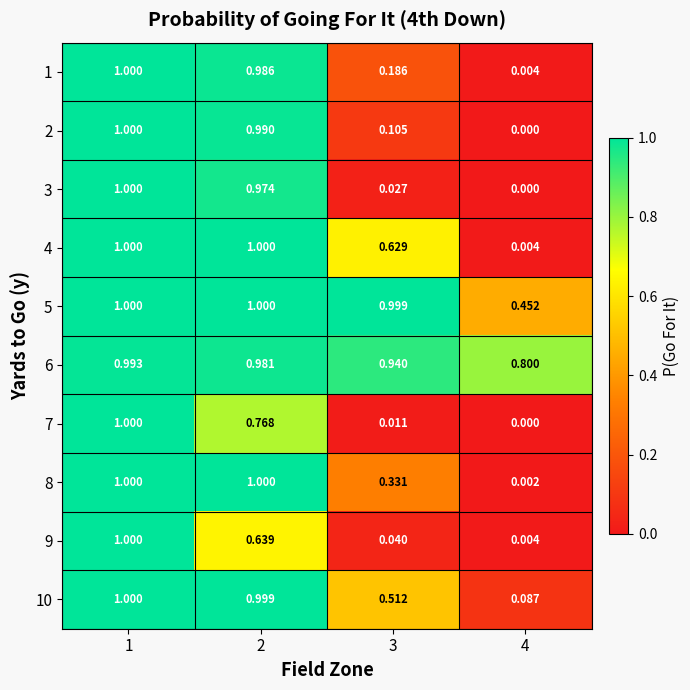

Is the value of 2 at 4 greater than the value of 9 at 2?

No